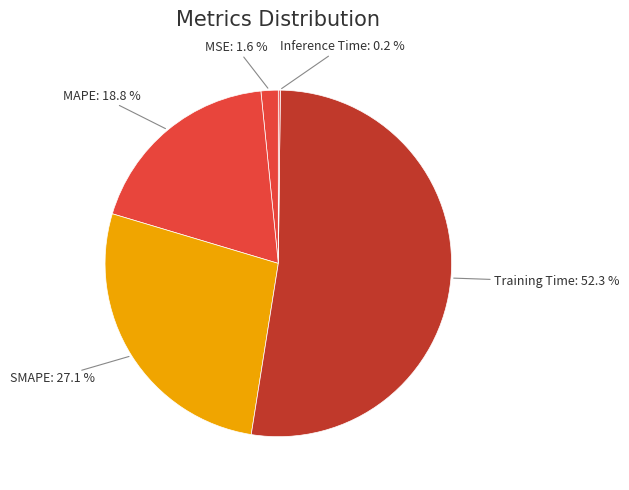

To the nearest percent, what is the average slice percentage?

20%